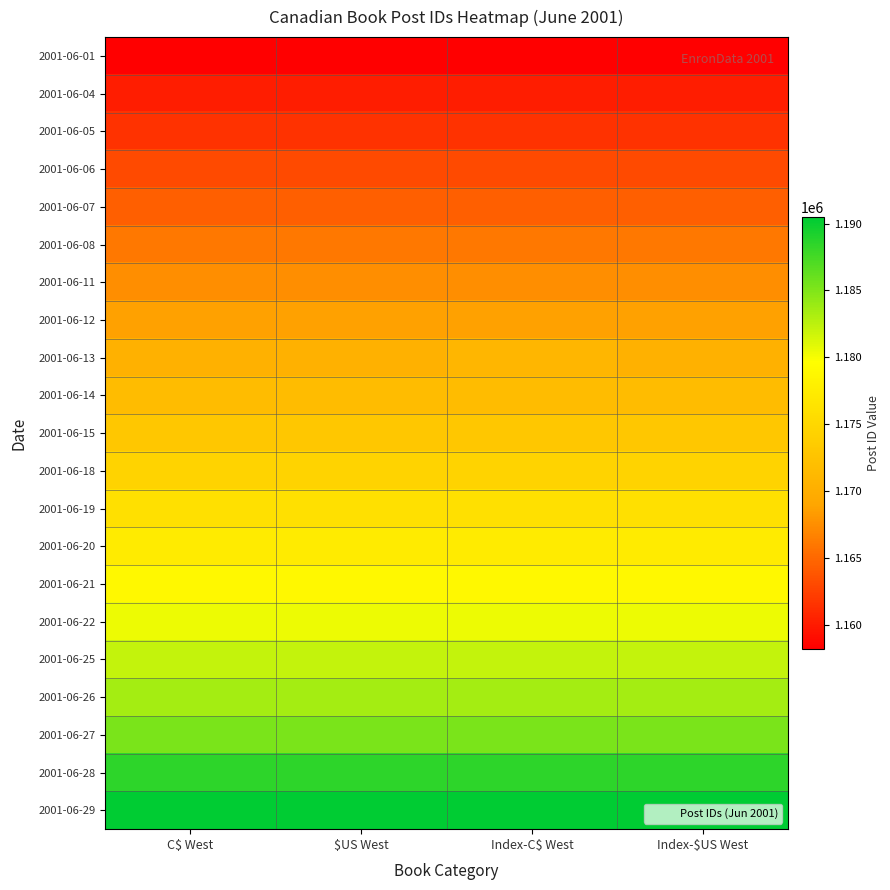

Which category has the lowest value across all series?

C$ West